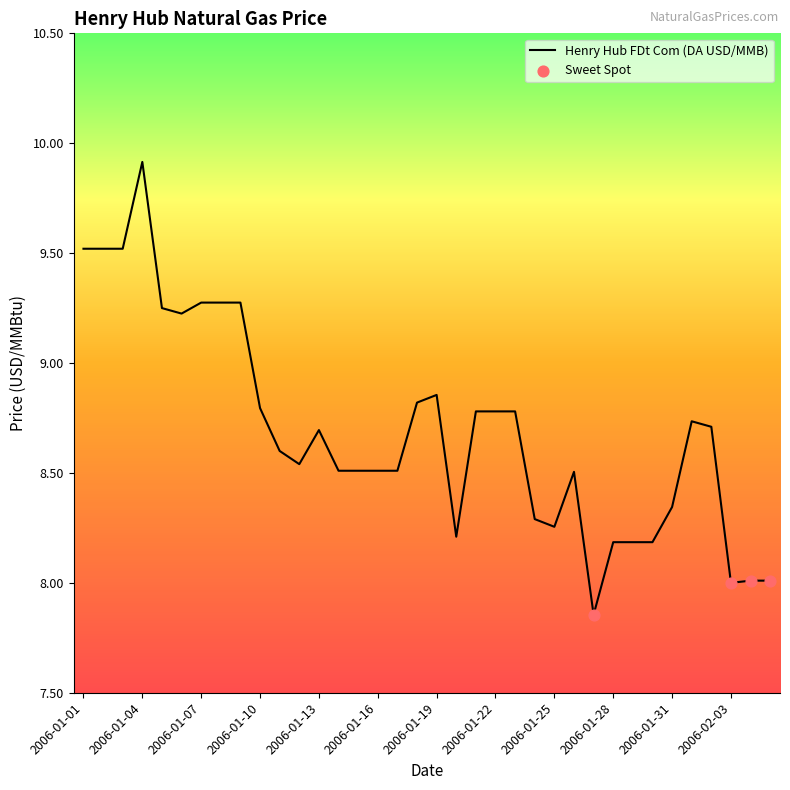

What is the greatest value displayed?

9.9